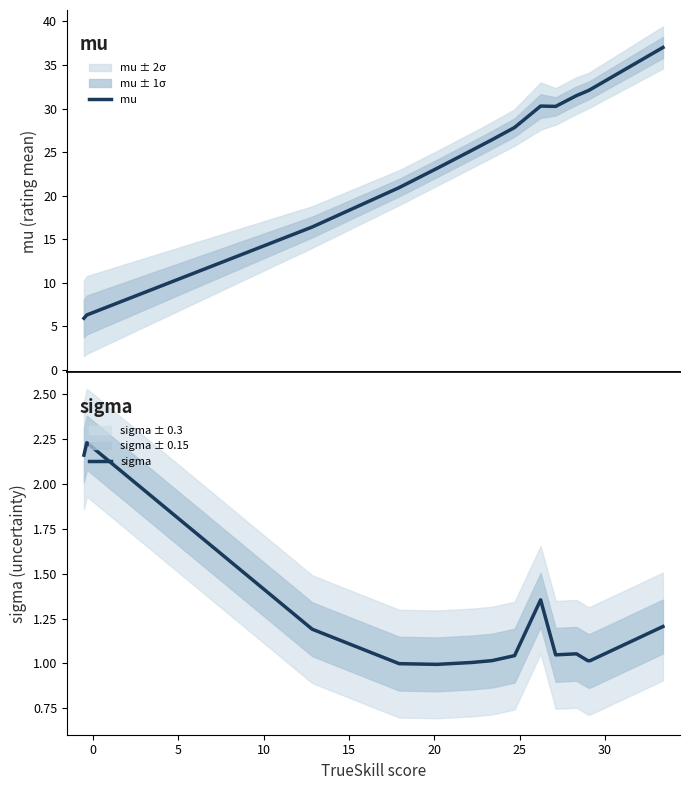

What is the lowest value of the mu series?

5.9